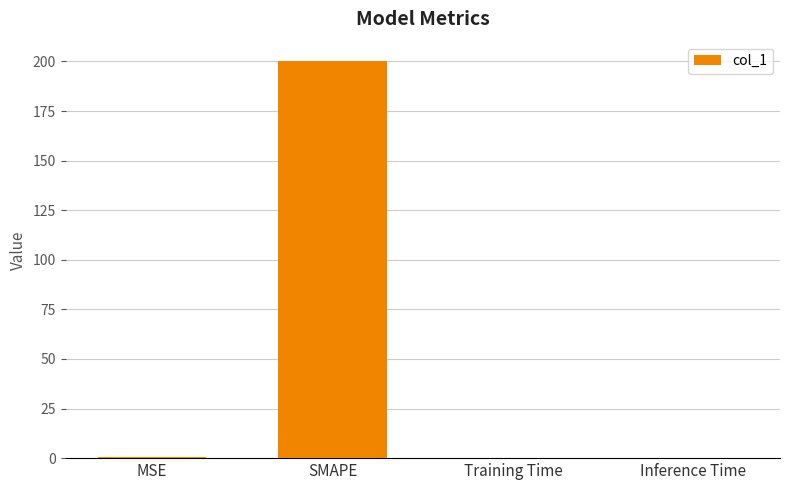

Read the value at SMAPE.

200.0